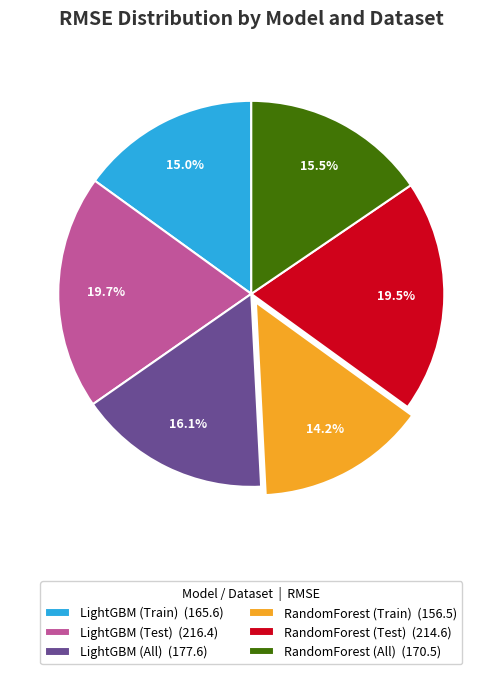

Does LightGBM (All) account for over 50% of the chart?

No